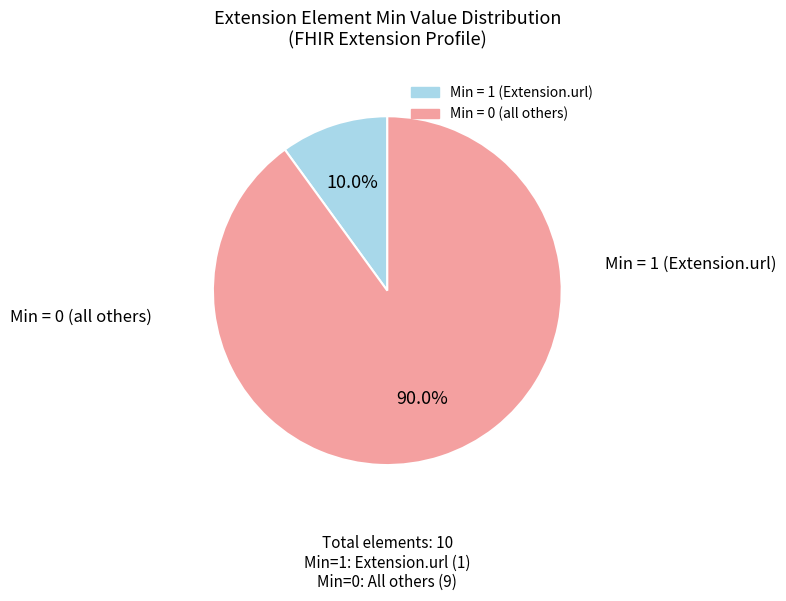

Is there a majority slice in this chart?

Yes